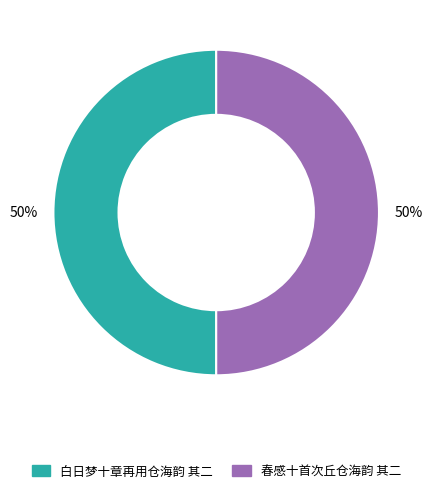

True or false: 白日梦十章再用仓海韵 其二 accounts for 50% of the total.

True